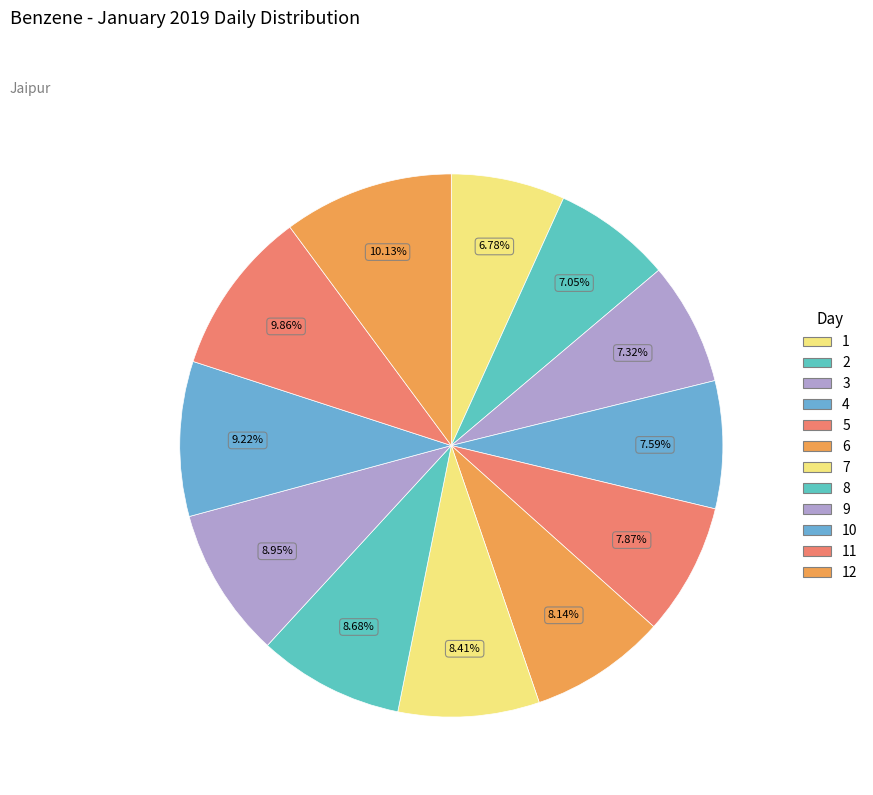

How many segments does this pie chart have?

12